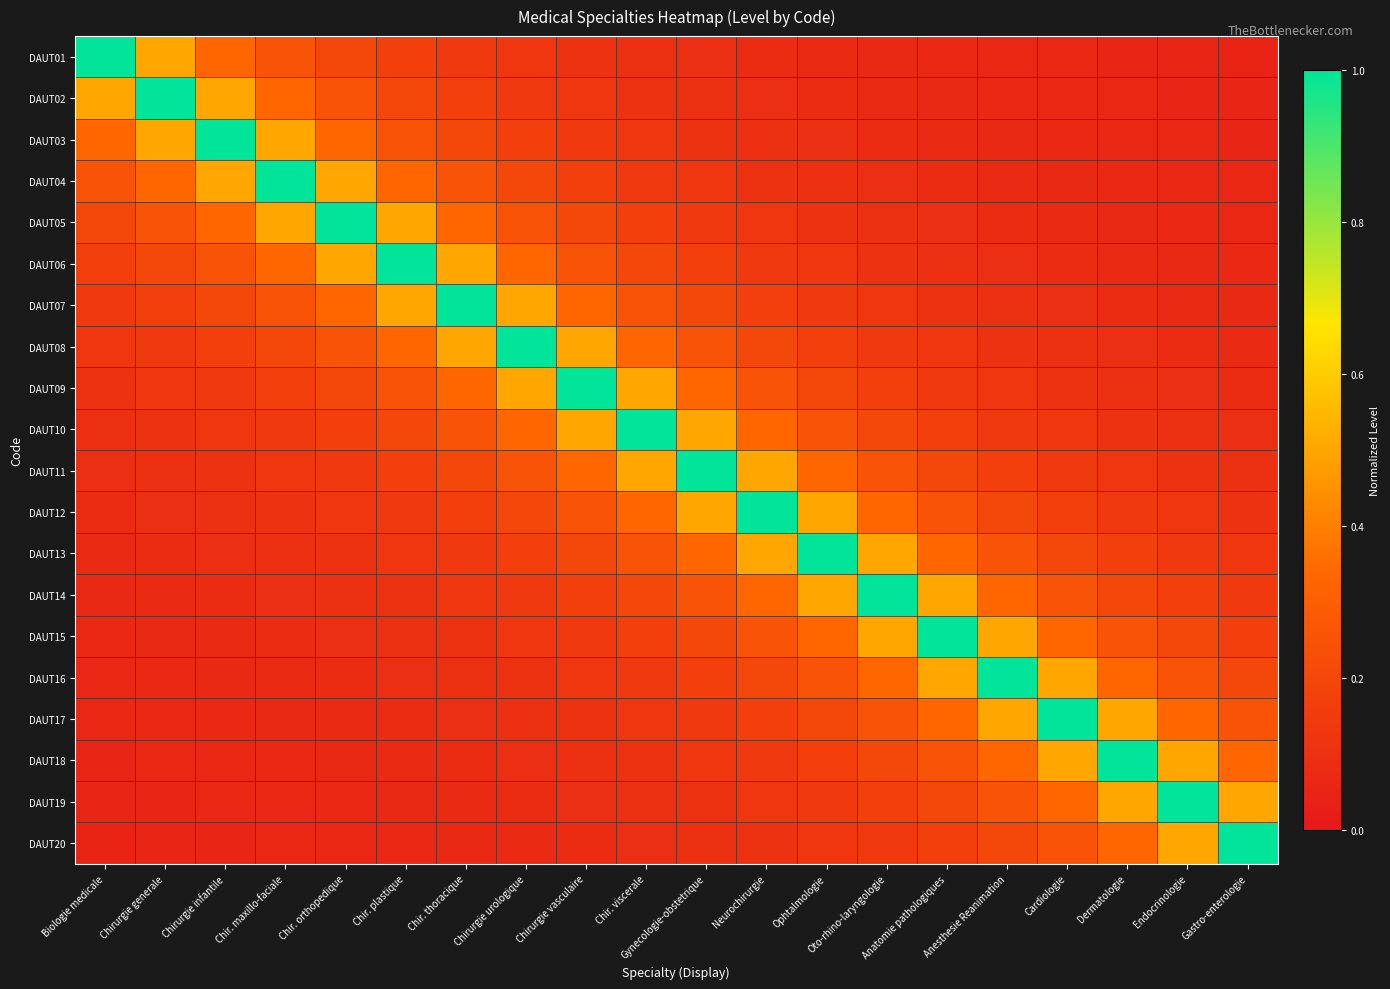

What is the total value across all series at Chir. thoracique?

4.8